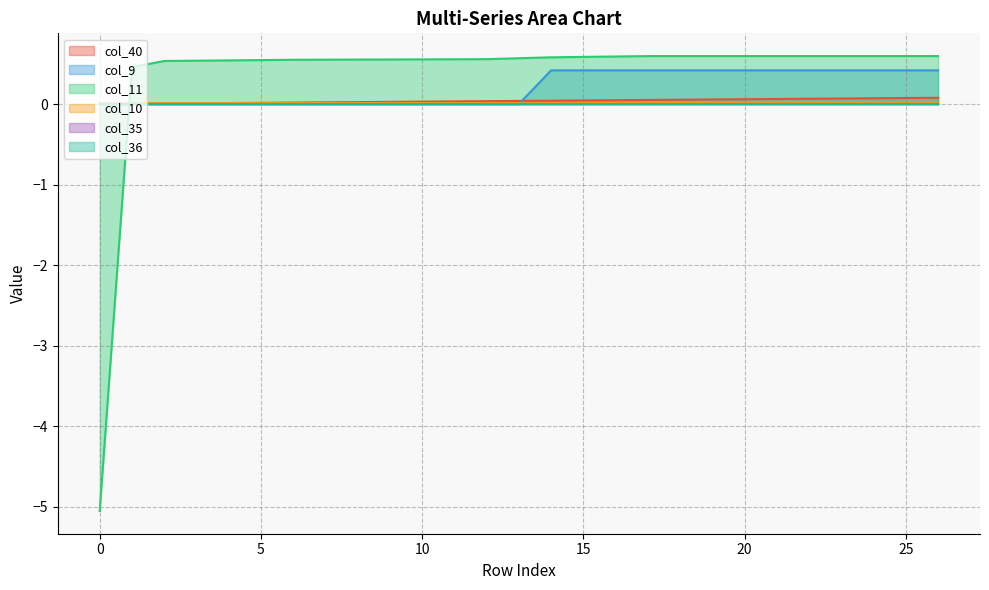

Which series has the largest total across all categories?

col_11